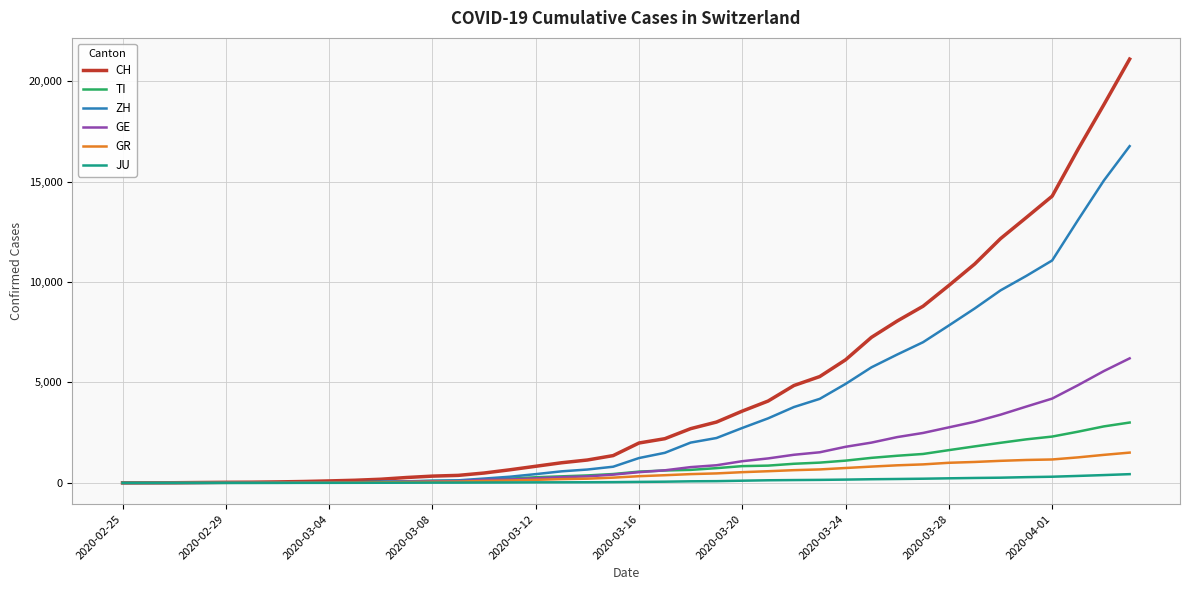

Which series has the largest total across all categories?

CH